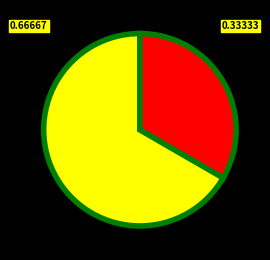

Is there any slice that represents more than half of the pie?

Yes